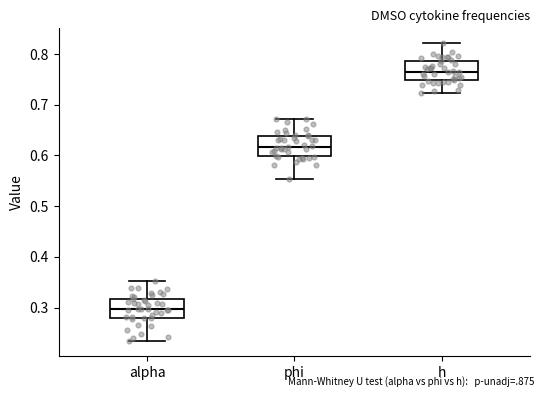

Which box's median line is the lowest?

alpha